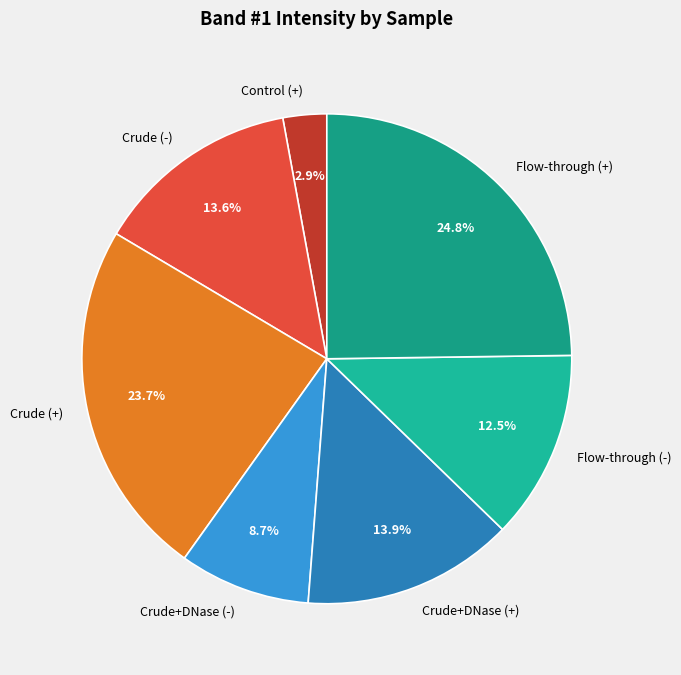

Approximately how many times larger is the value at Crude+DNase (+) compared to Crude+DNase (-)?

1.6